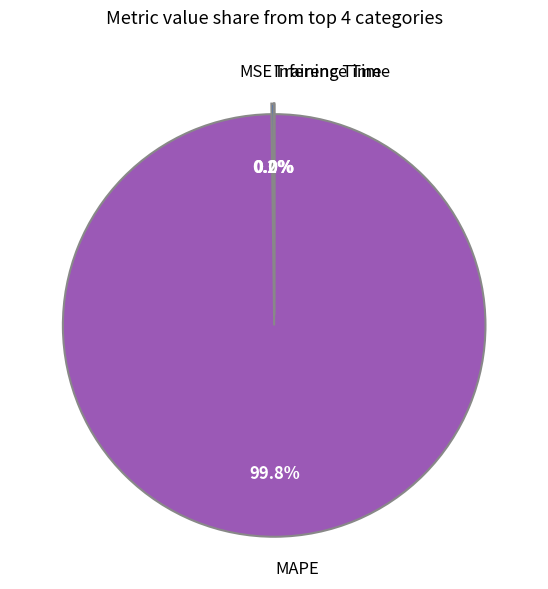

Which category has the biggest portion of the pie?

MAPE